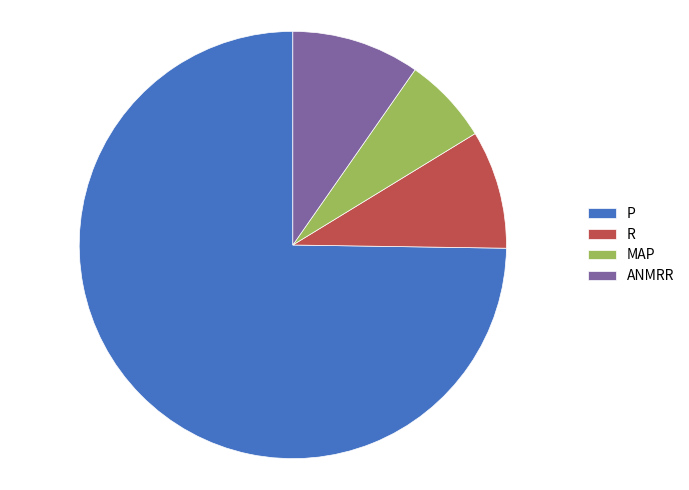

Rank the categories by value from highest to lowest.

P, ANMRR, R, MAP